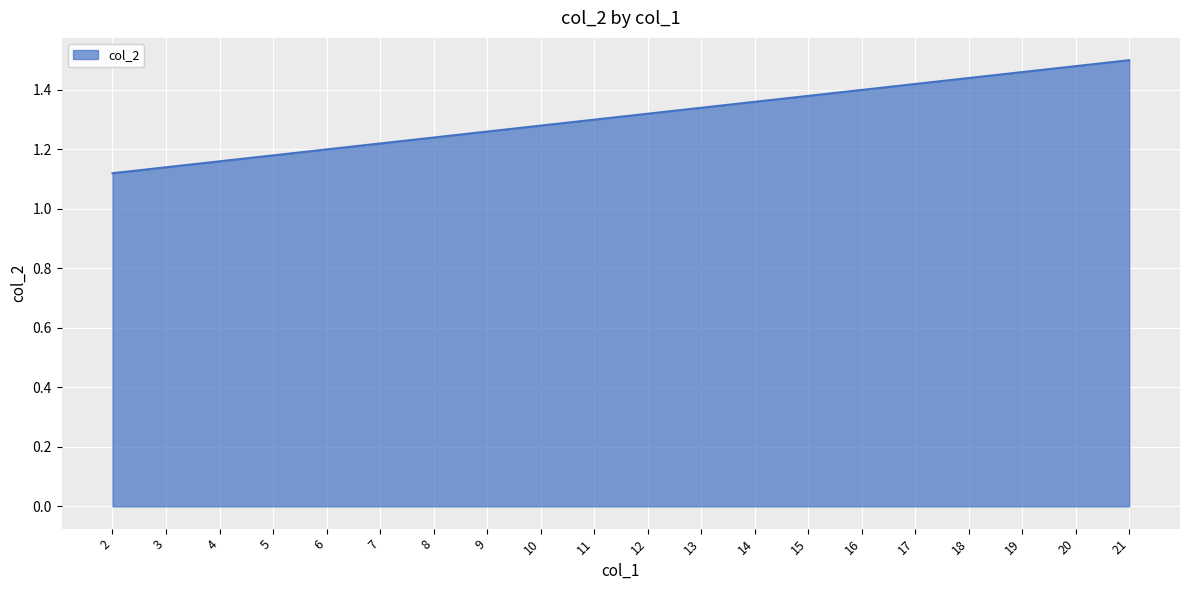

What is the difference between the values at 11 and 14?

0.1